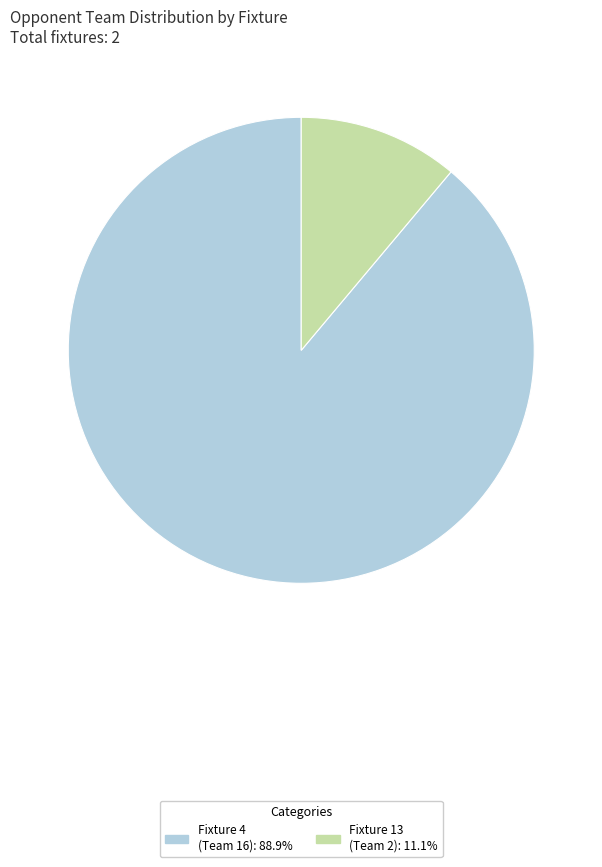

How many segments does this pie chart have?

2